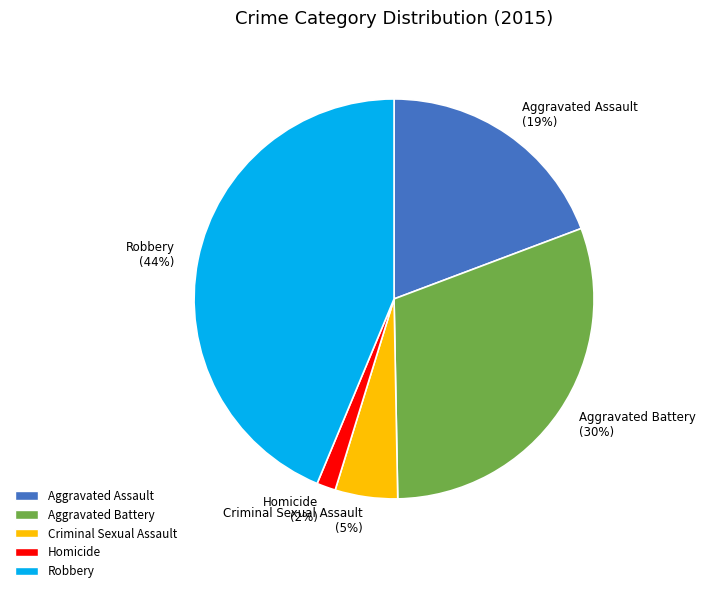

To the nearest percent, what is the combined percentage of Aggravated Assault and Homicide?

21%